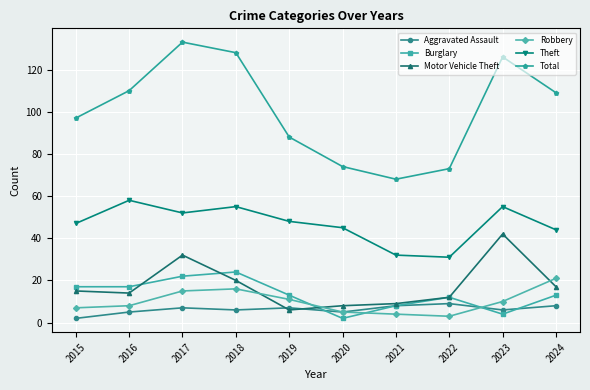

The Aggravated Assault series shows 9 at 2022. True or false?

True